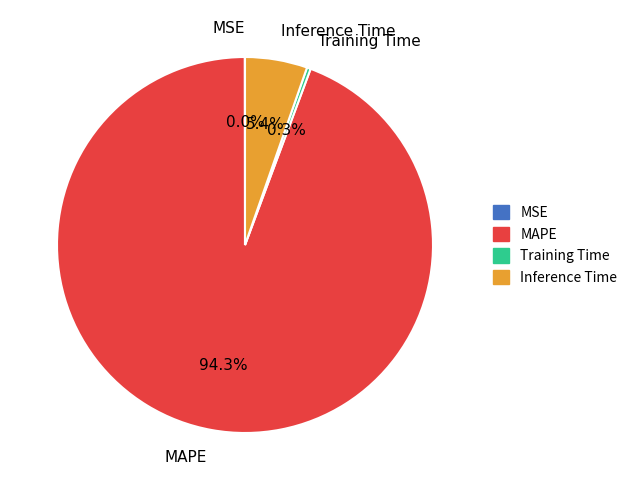

Between MAPE and Training Time, which is larger?

MAPE